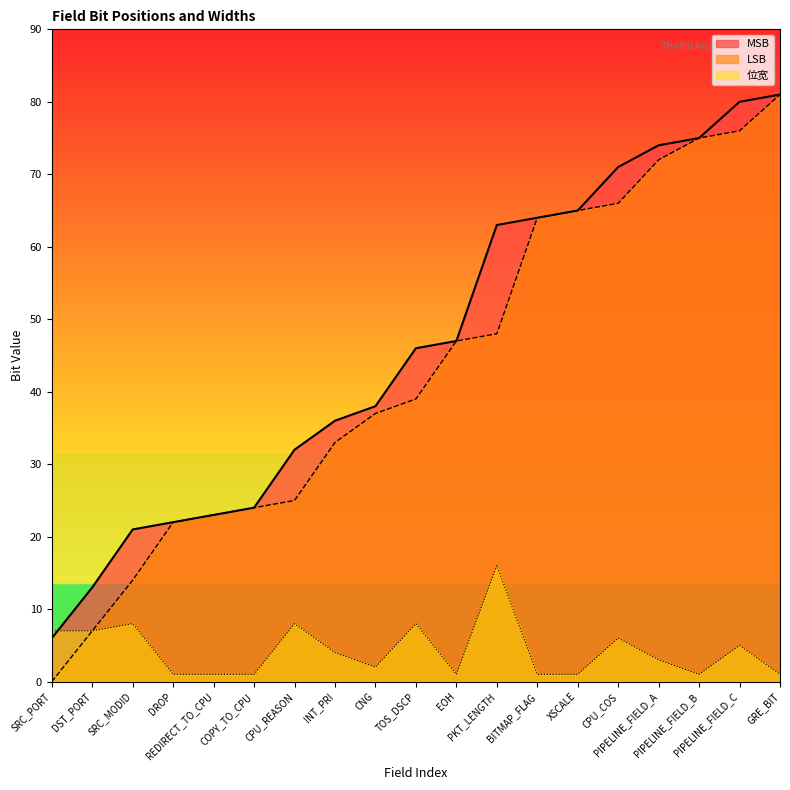

What is the difference between the LSB values at CPU_COS and DST_PORT?

59